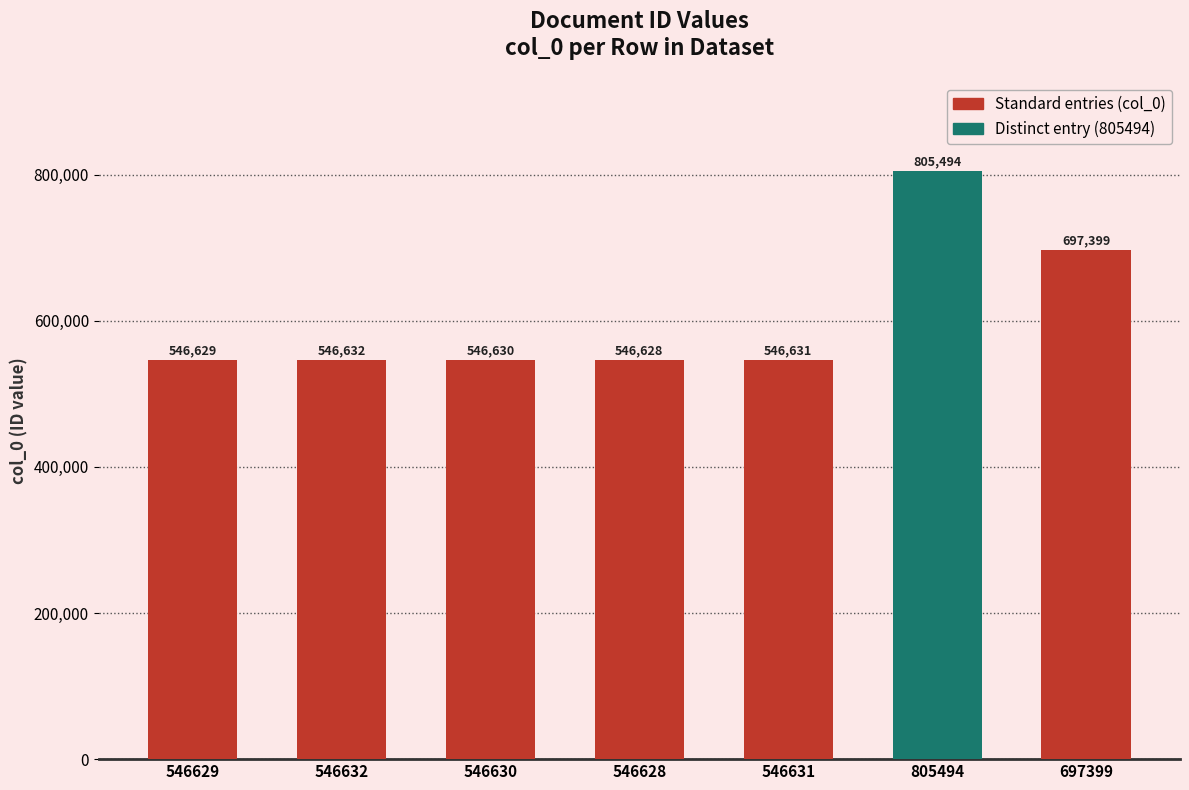

Count the number of data series in this chart.

1